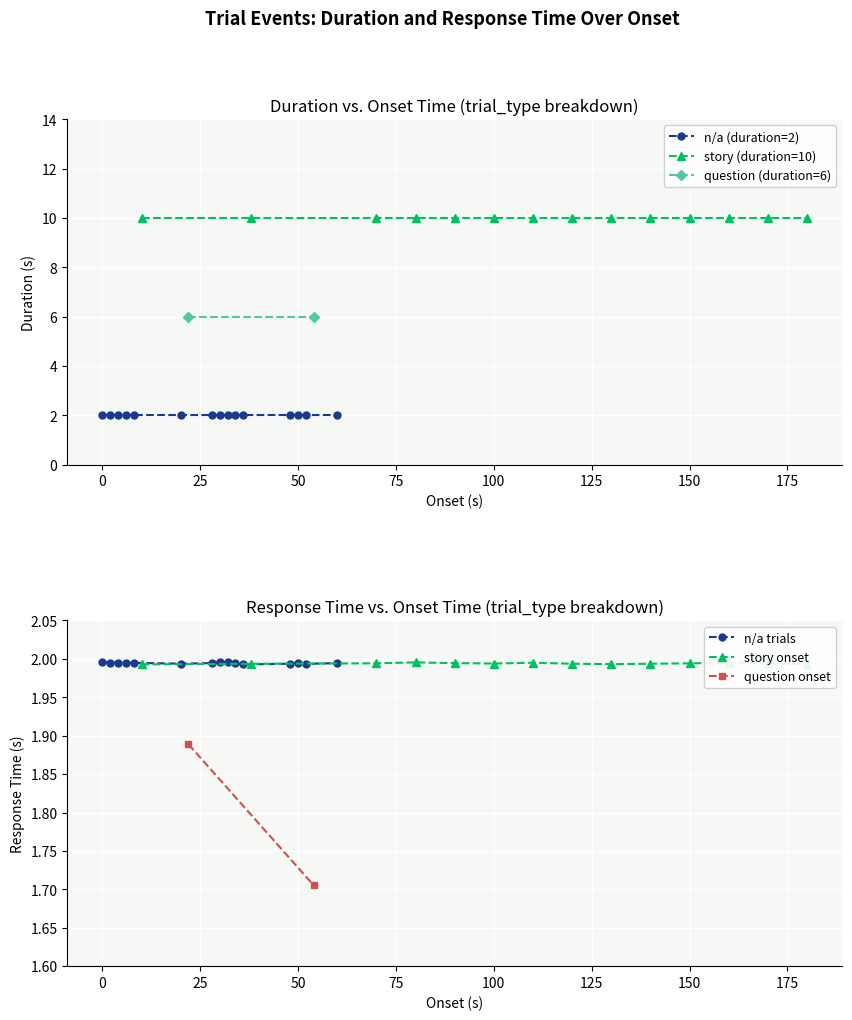

True or false: story (duration=10) and question (duration=6) intersect in this chart.

False